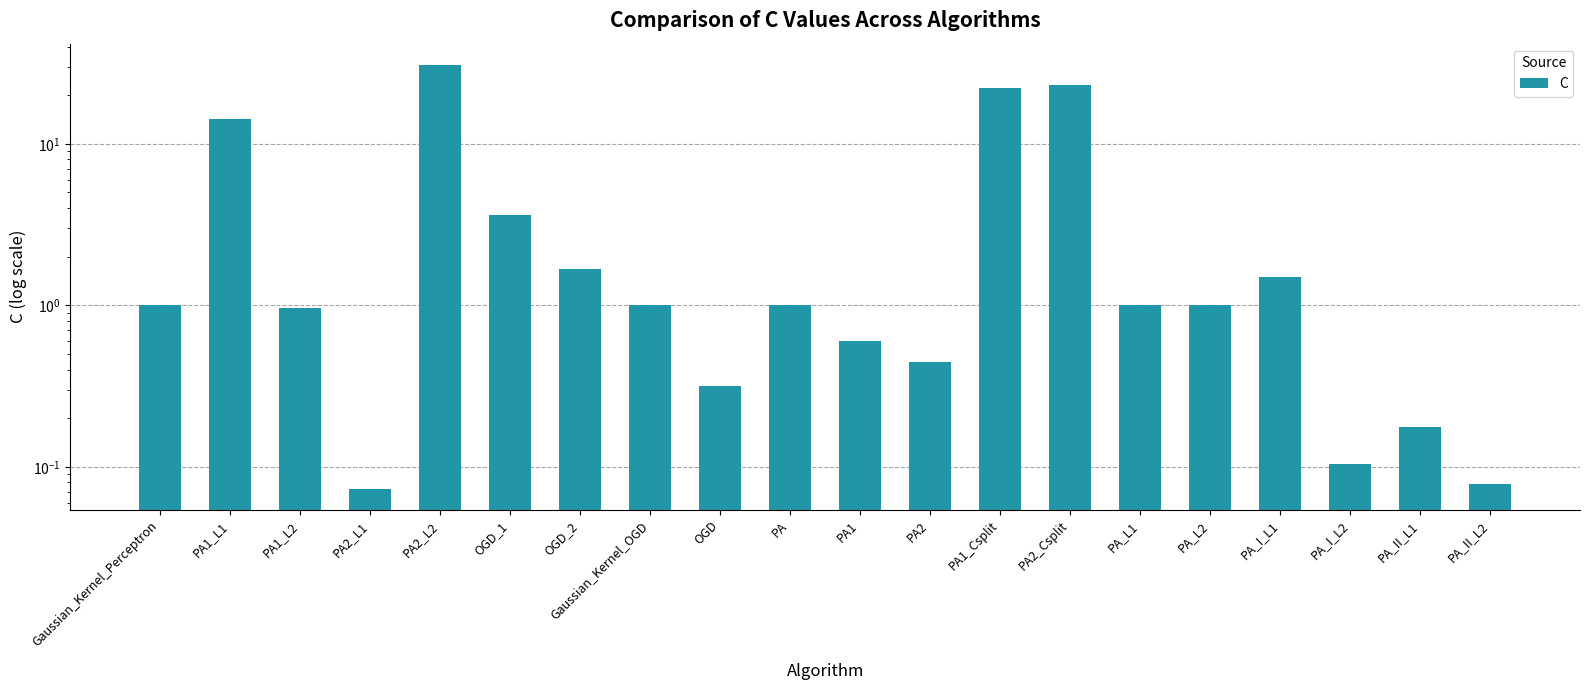

At which label is the value closest to 15?

PA1_L1